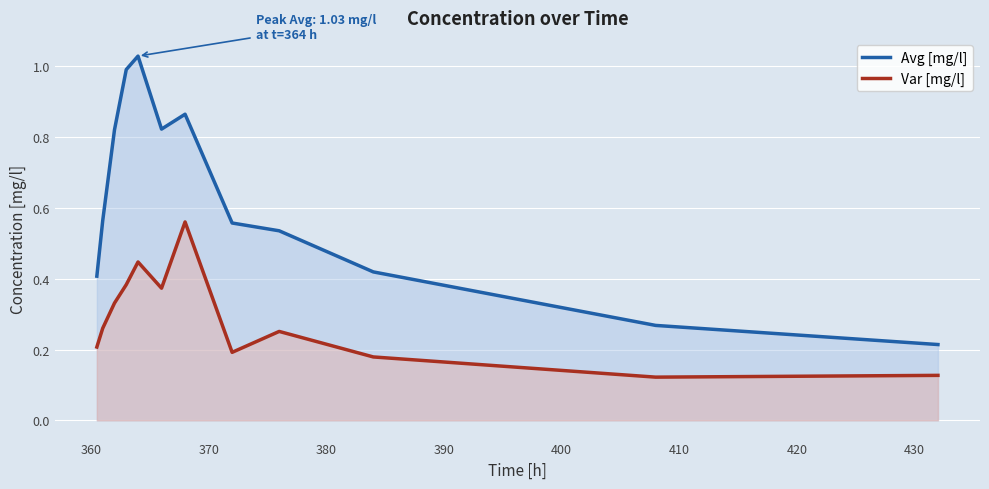

How many lines are shown in the chart?

2